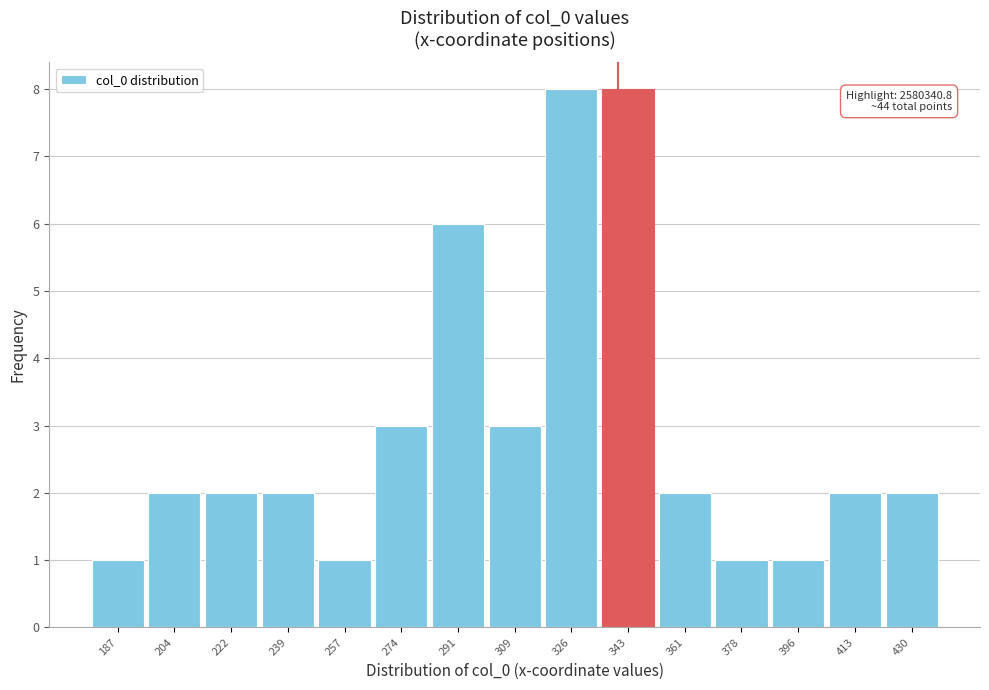

Reading right to left, extract all data points from this chart.

2	2	1	1	2	8	8	3	6	3	1	2	2	2	1